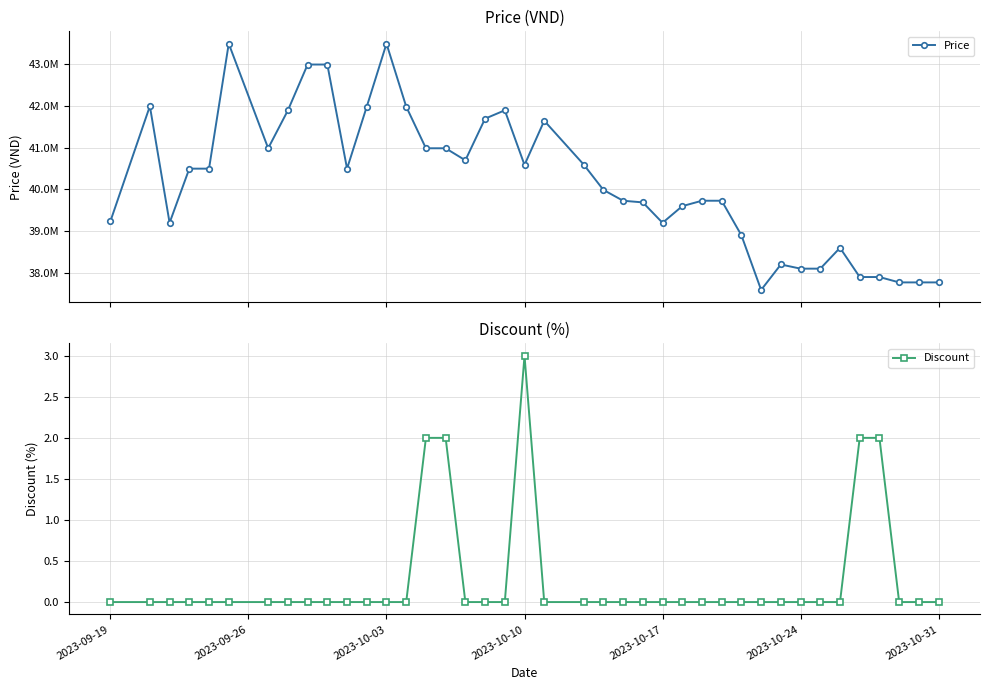

Which series has the largest total across all categories?

Price